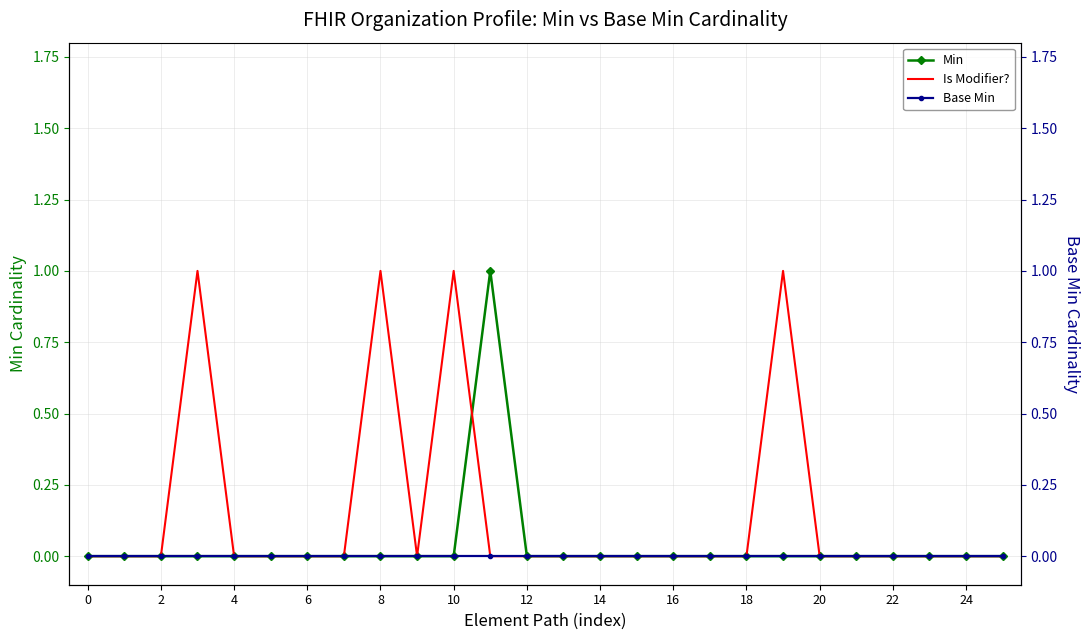

Is it true that Is Modifier? equals 1 at 8?

False